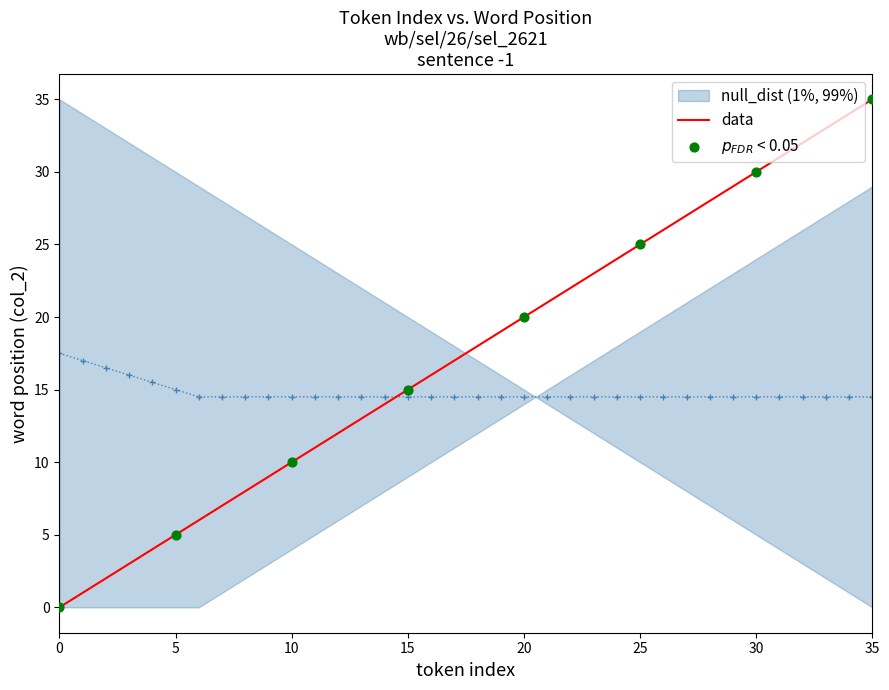

Approximately how many times larger is the value at that compared to the?

31.0